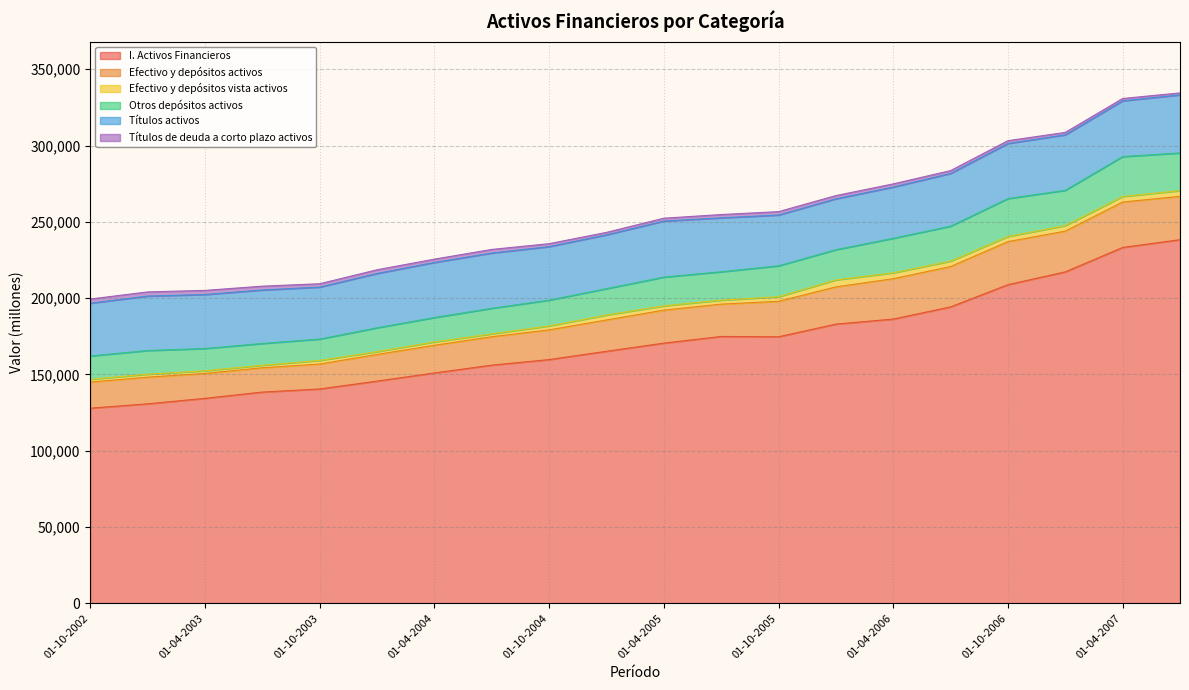

Does the chart display data point markers on the line(s)?

No